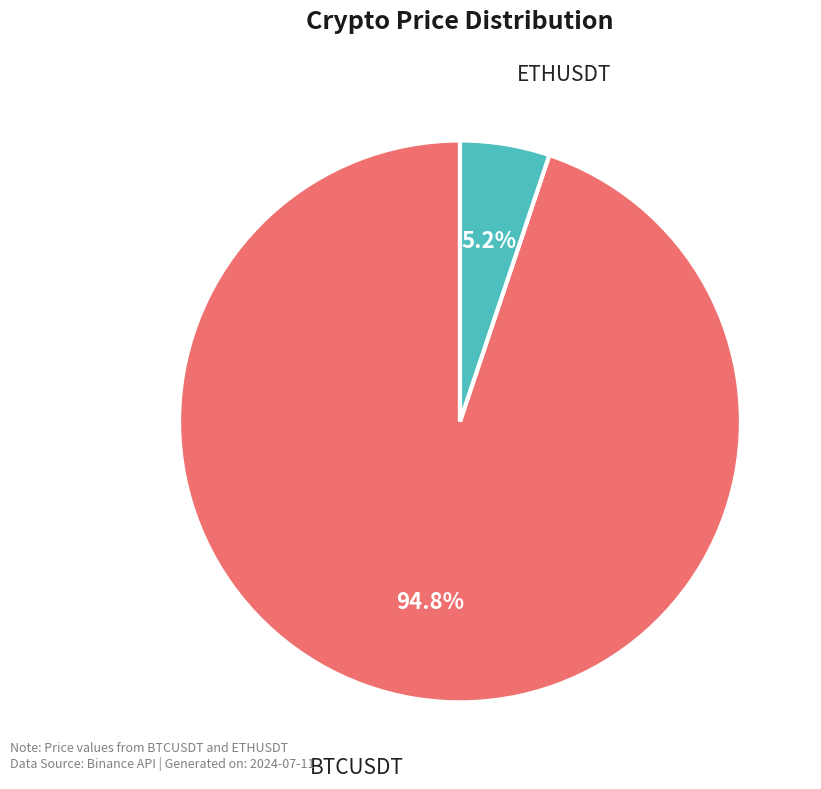

Is there any slice that represents more than half of the pie?

Yes